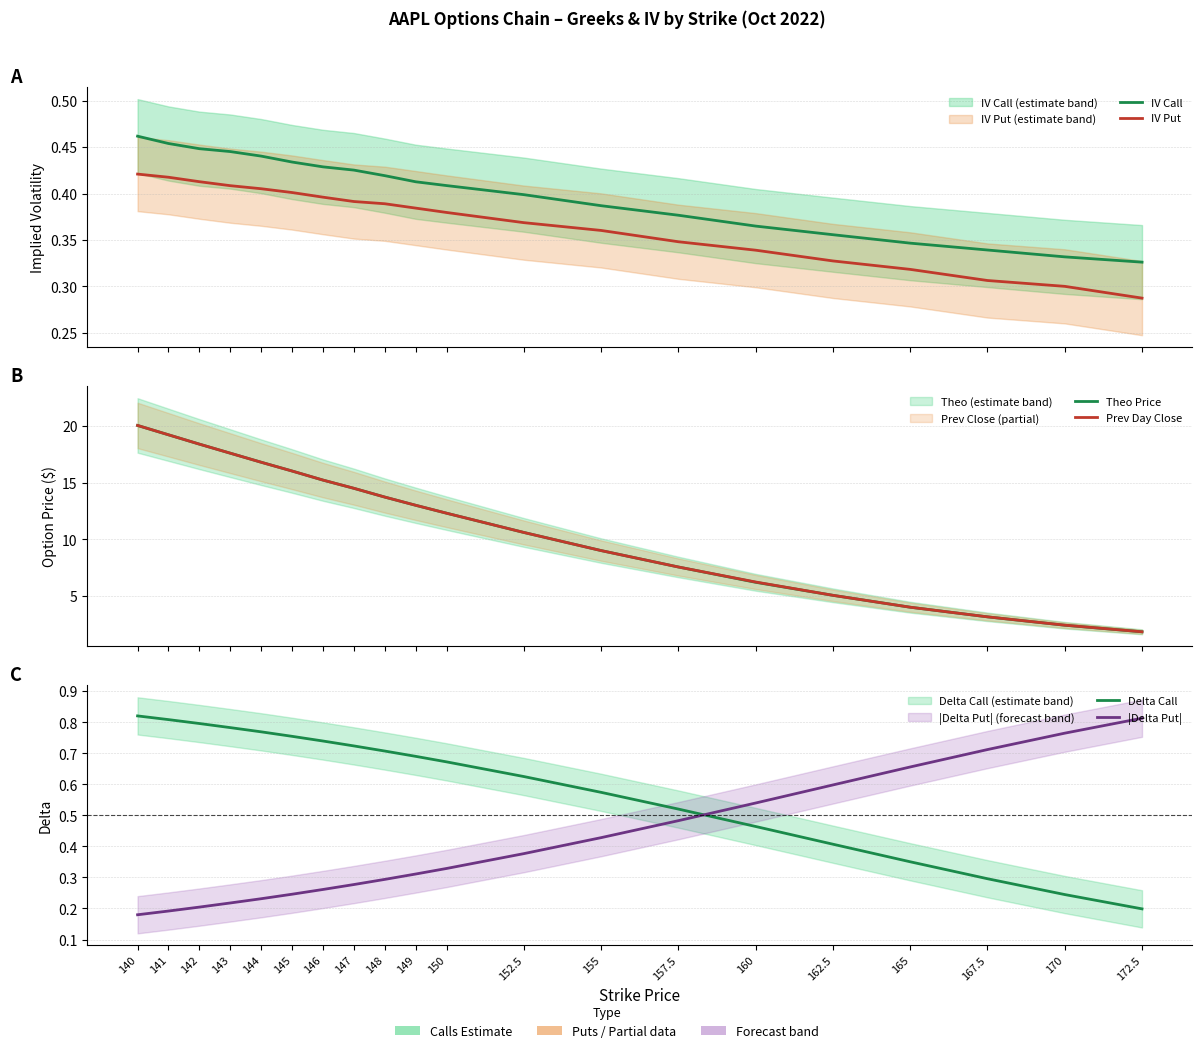

What is the sum of the Theo Price values at 150 and 172.5?

14.1